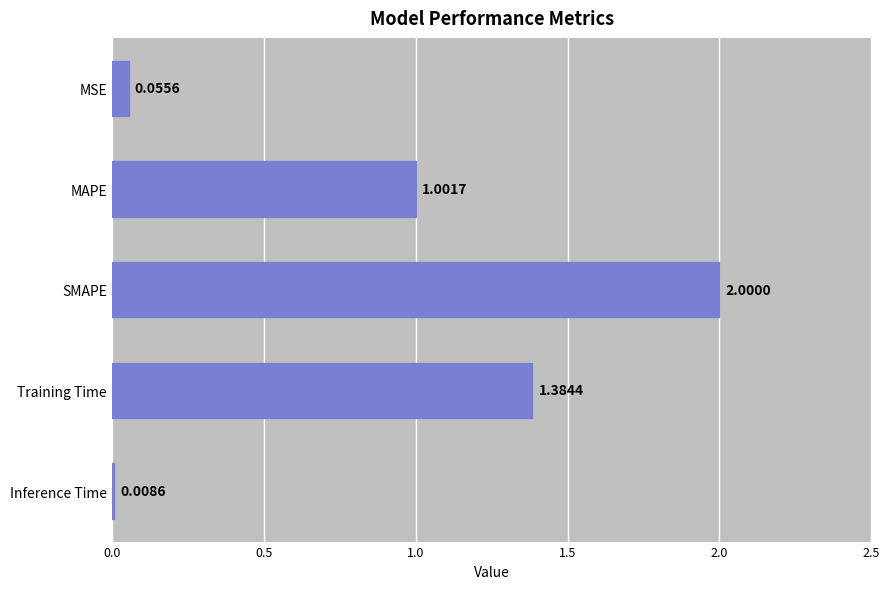

Which label corresponds to the smallest value in the chart?

Inference Time